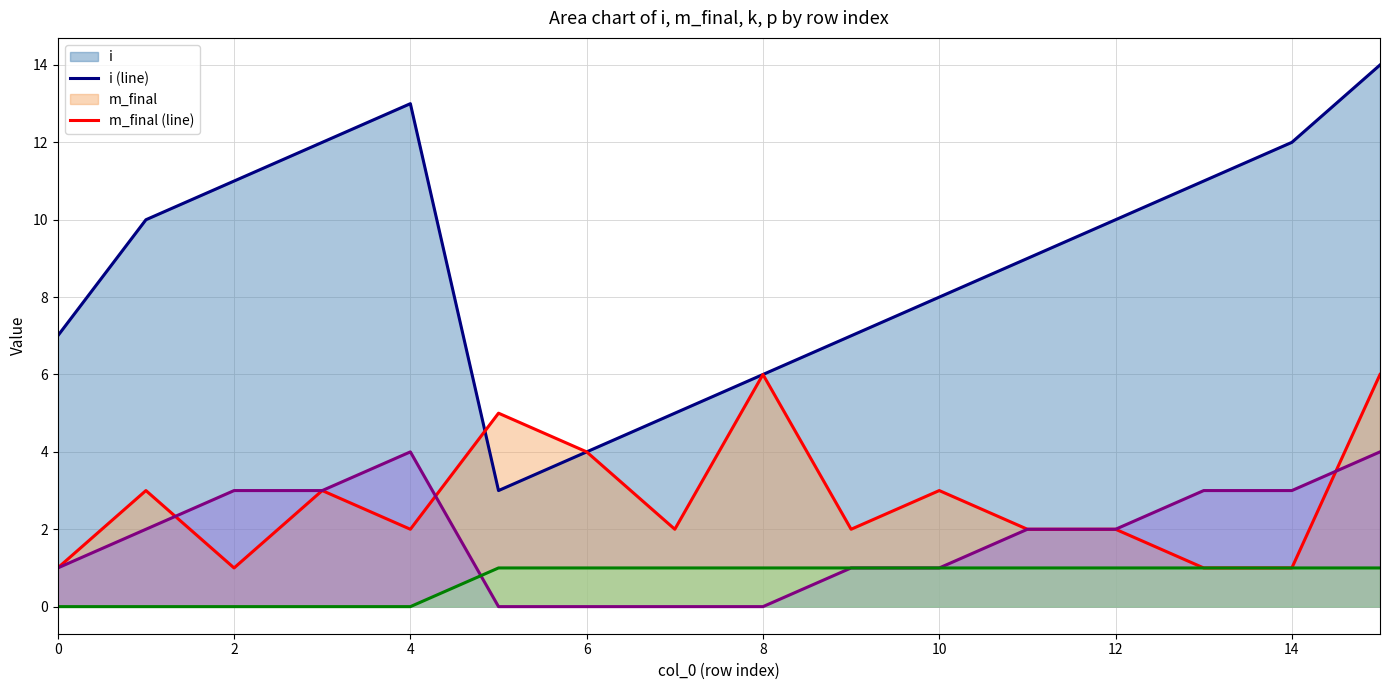

The value of i (line) at 9 is 4. True or false?

False